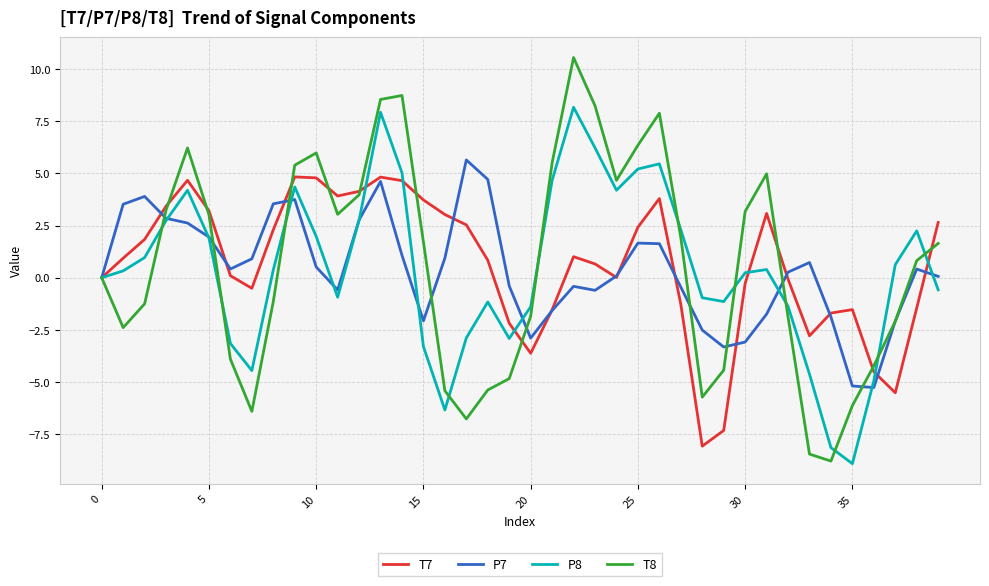

Which series has the widest spread of values?

T8